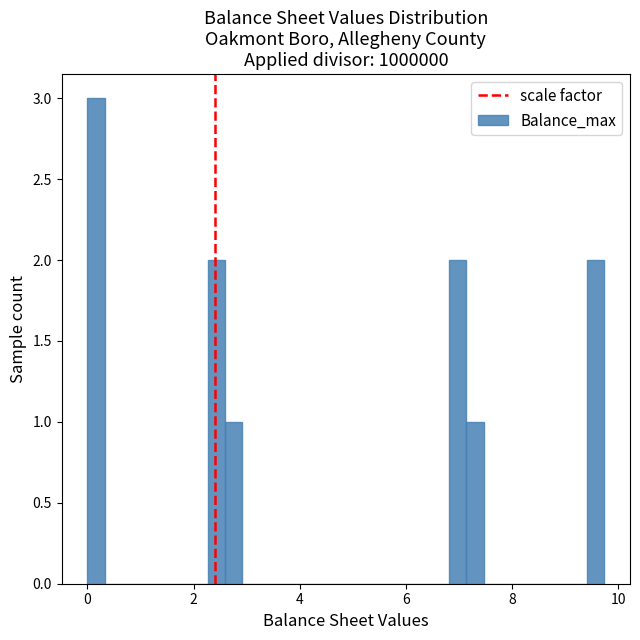

Around what value on the x-axis is the tallest bar? Give the approximate position of its centre, as read against the axis.

0.2